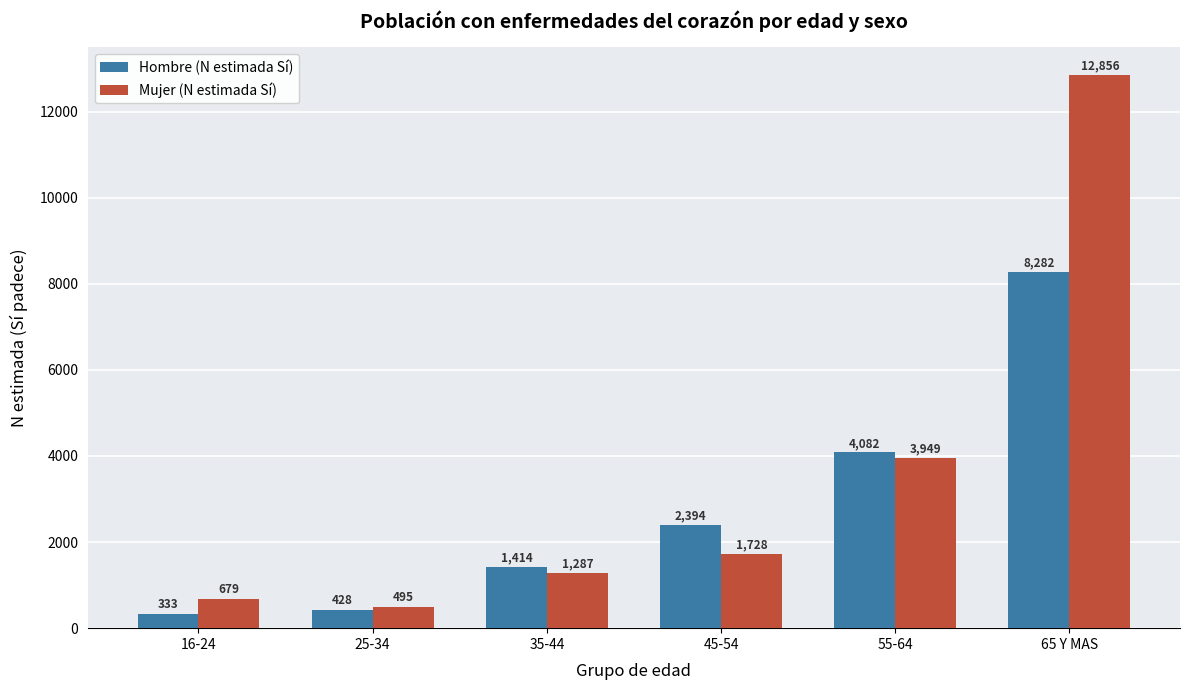

The value of Hombre (N estimada Sí) at 35-44 is 1414. True or false?

True